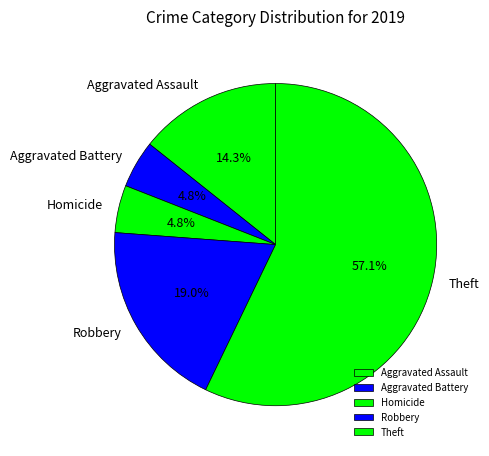

Which slice is the largest?

Theft